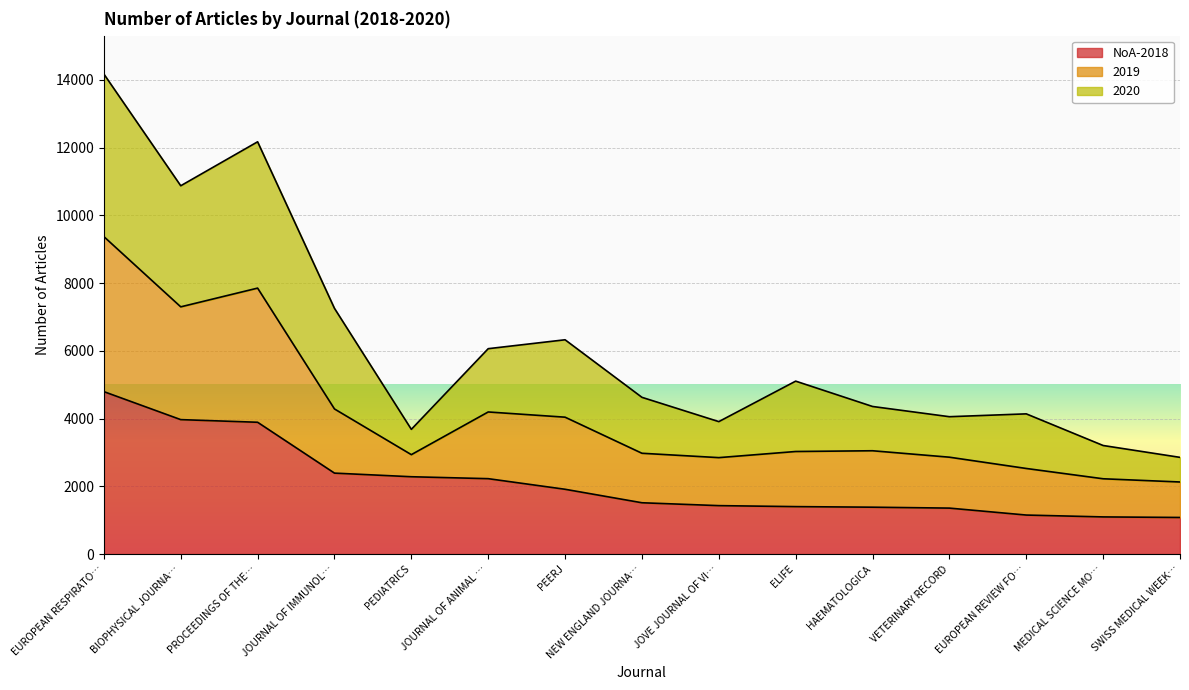

At which label does NoA-2018 reach its peak?

EUROPEAN RESPIRATO…